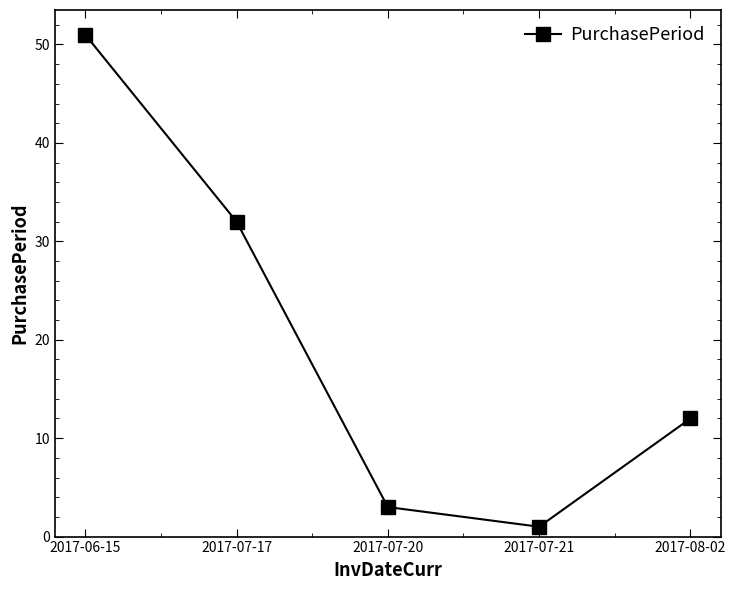

What is the value of the 2nd point from the left?

32